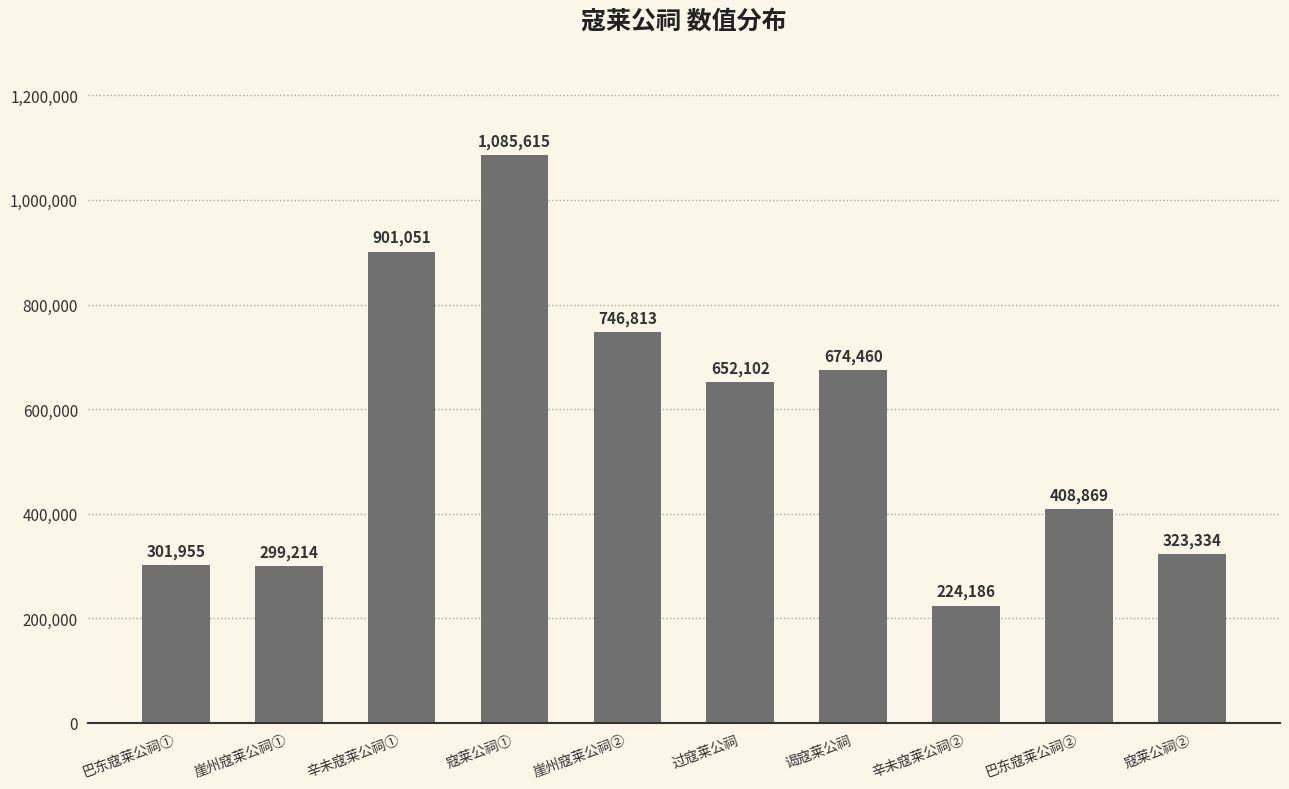

What is the change in value from 辛未寇莱公祠① to 崖州寇莱公祠②?

-154238